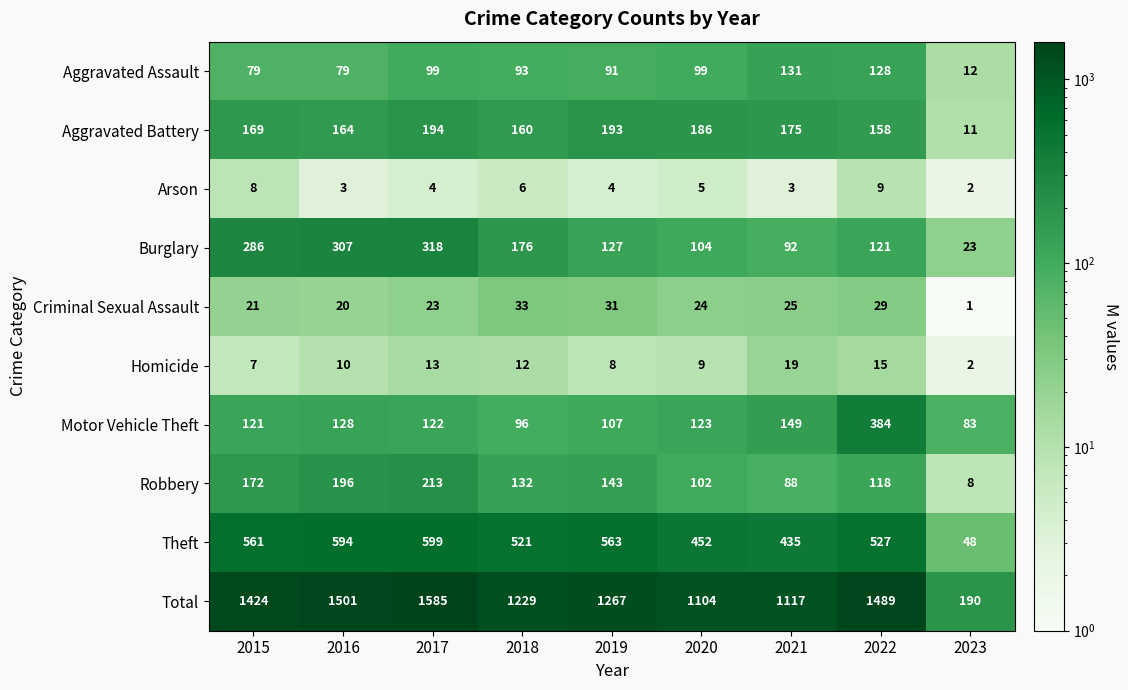

What is the sum of the Aggravated Assault values at 2019 and 2020?

190